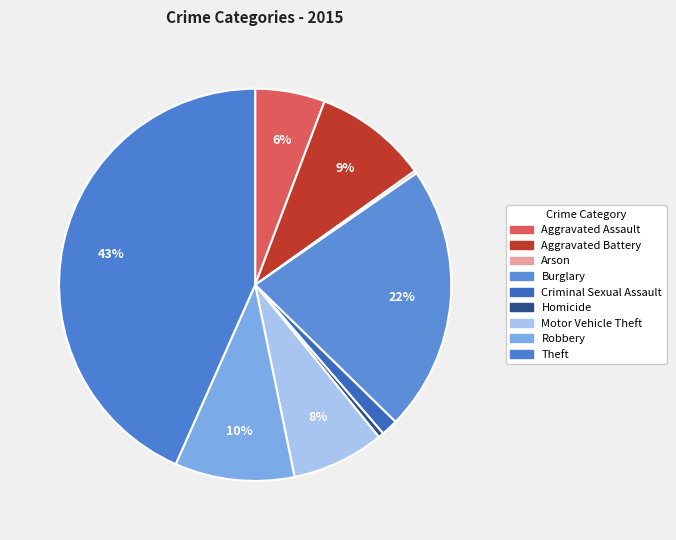

What is the largest slice in the pie chart?

Theft